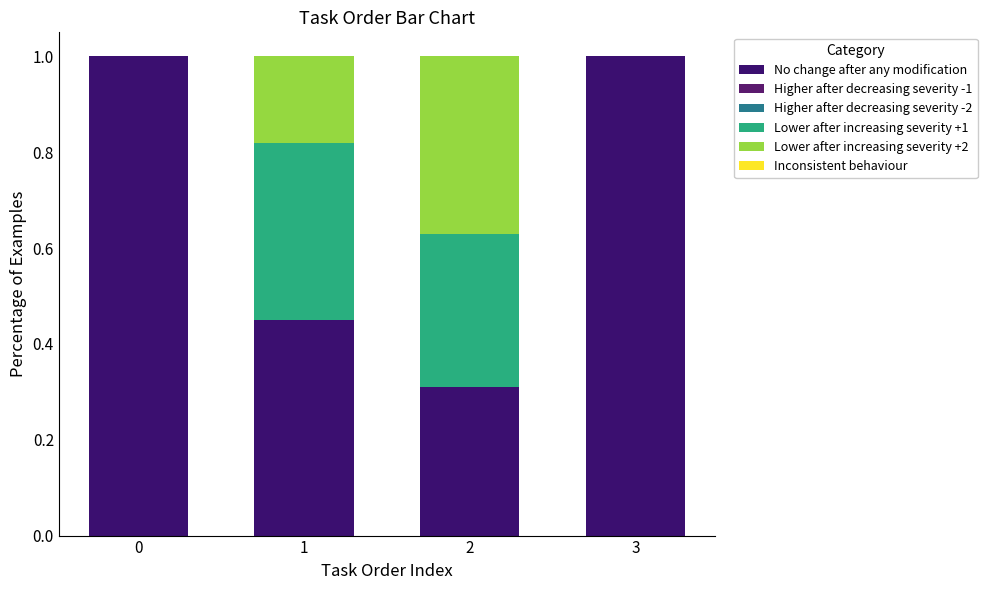

Which series changed the most between 0 and 3?

No change after any modification